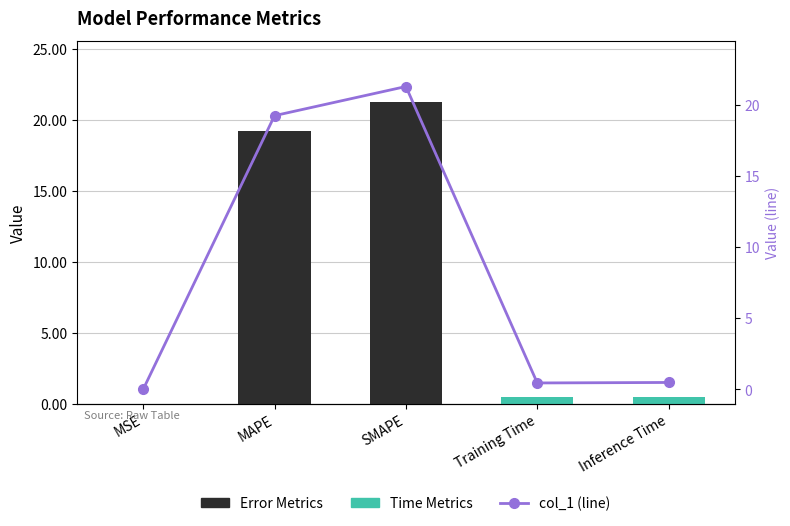

List the labels in order of value, smallest first.

MSE, Training Time, Inference Time, MAPE, SMAPE